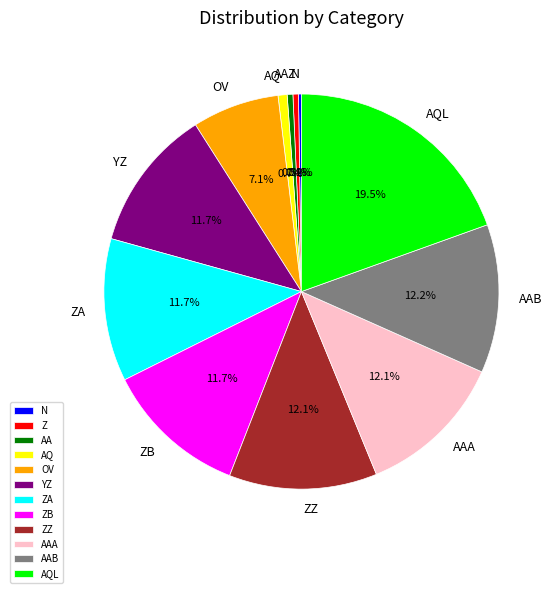

What is the largest slice in the pie chart?

AQL